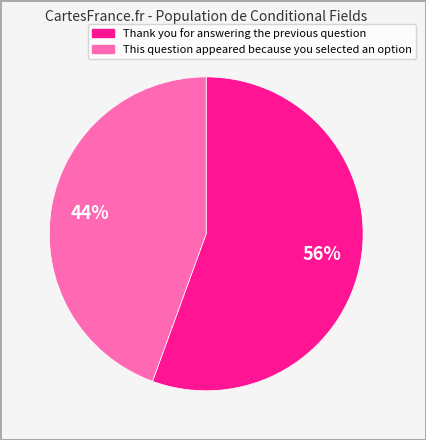

Which slice is the largest?

Thank you for answering the previous question